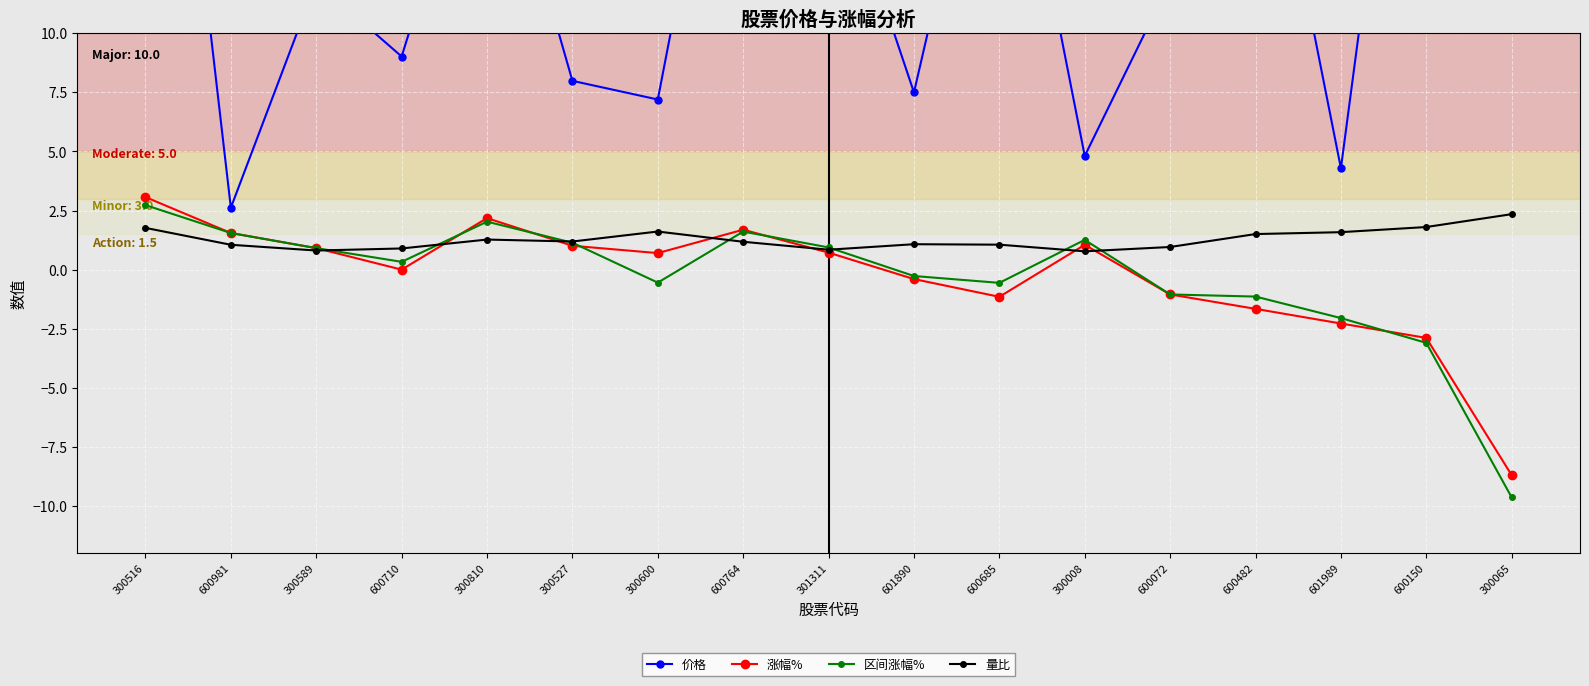

What is the difference between the maximum and minimum values in the 量比 series?

1.6